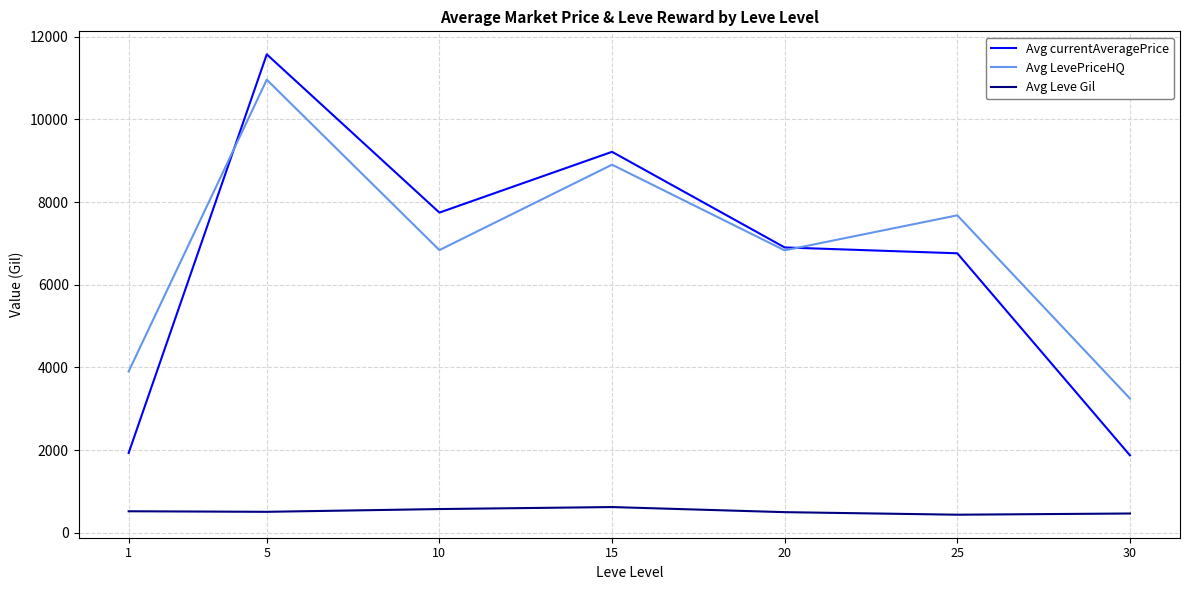

Rank the series by their maximum value, from lowest to highest.

Avg Leve Gil, Avg LevePriceHQ, Avg currentAveragePrice